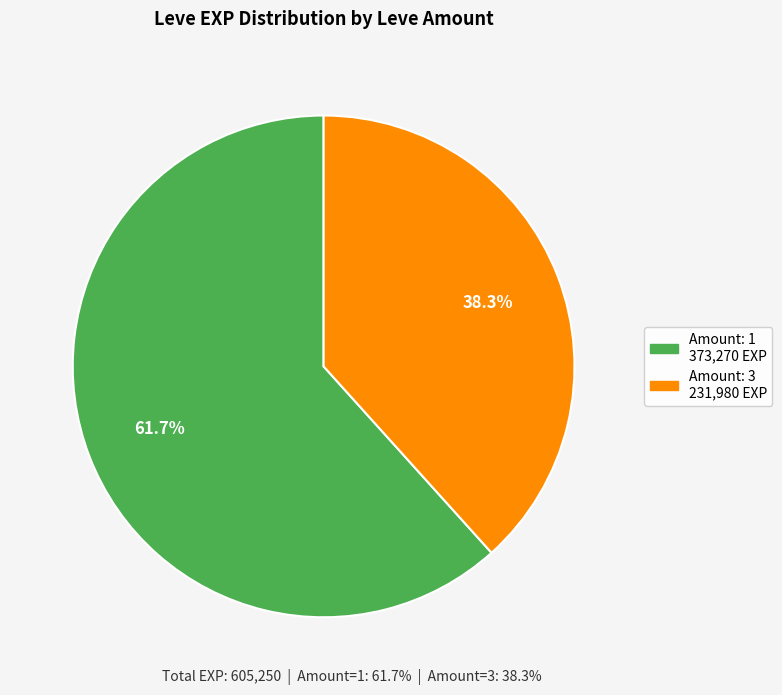

Does any single category account for the majority?

Yes